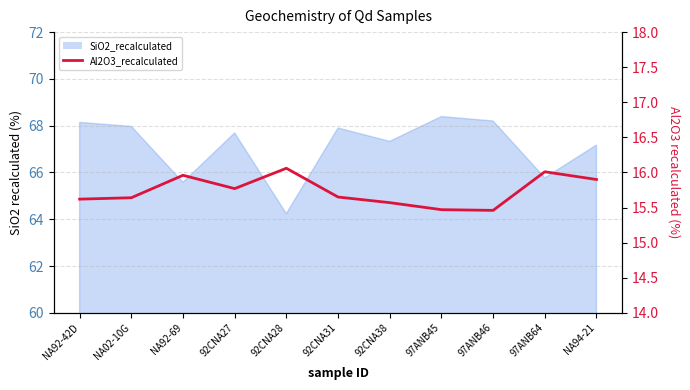

What is the difference between the maximum and minimum values?

0.6